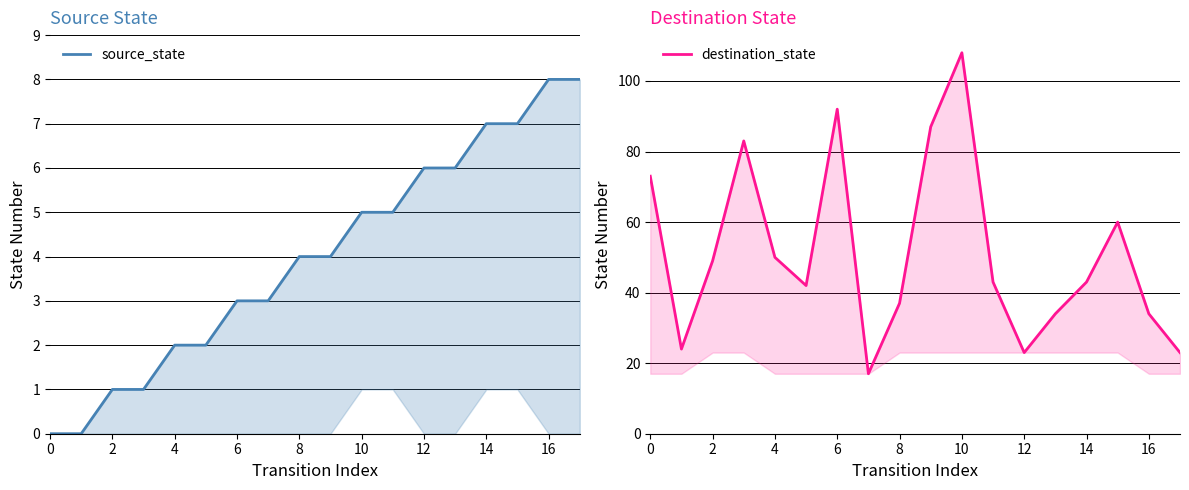

Which series has the largest total across all categories?

destination_state